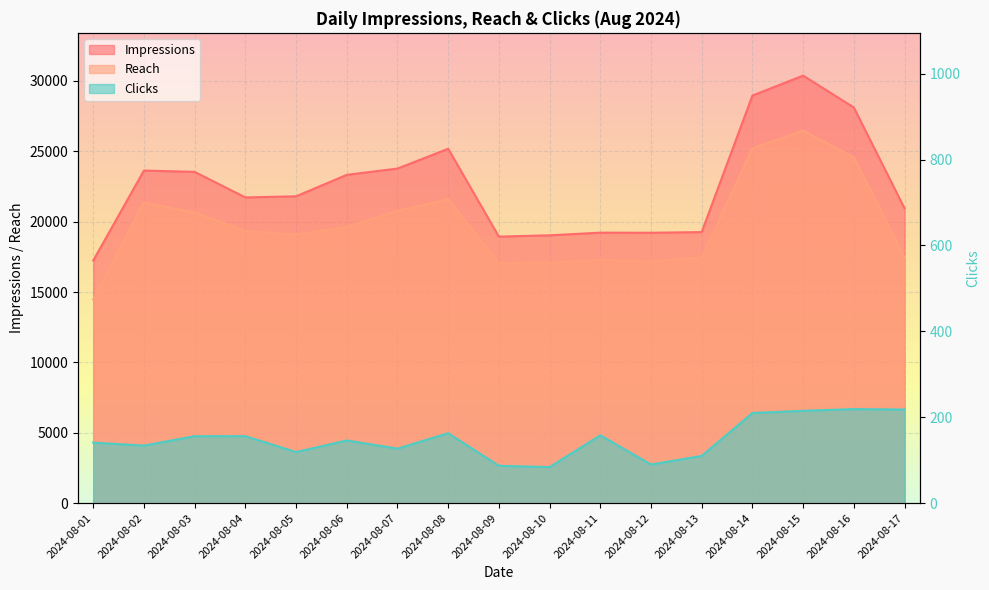

Is the value of Clicks at 2024-08-11 greater than the value of Impressions at 2024-08-15?

No